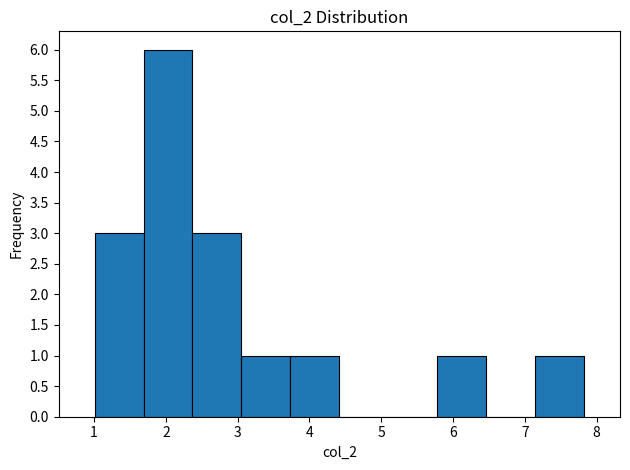

Reading left to right, transcribe this chart: for each bar, give the range it covers on the x-axis and its height. Neither the bar edges nor the heights are printed on the chart, so give them approximately, as read against the axes.

1.0 to 1.7: 3
1.7 to 2.4: 6
2.4 to 3.1: 3
3.1 to 3.7: 1
3.7 to 4.4: 1
4.4 to 5.1: 0
5.1 to 5.8: 0
5.8 to 6.5: 1
6.5 to 7.1: 0
7.1 to 7.8: 1